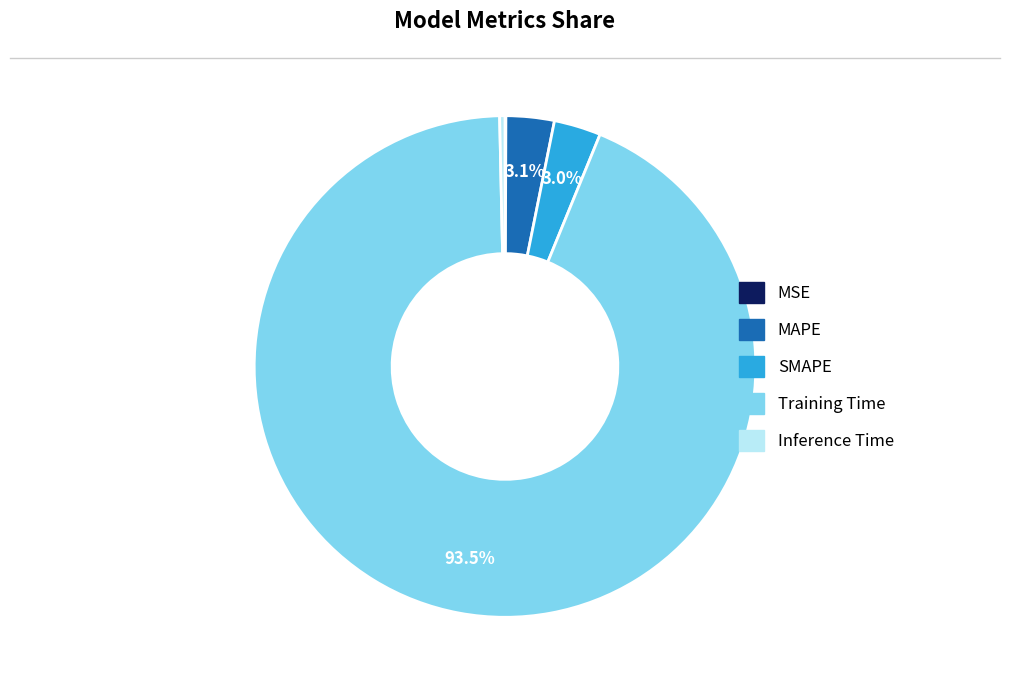

Which slice is the largest?

Training Time